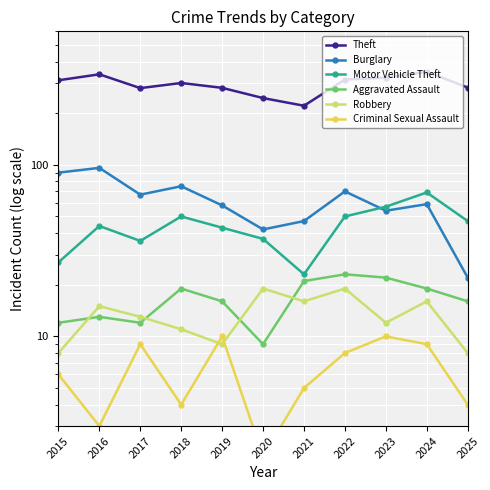

Reading left to right, transcribe all the data shown in this chart.

Theft: 311	337	280	300	281	245	221	314	322	349	282
Burglary: 90	96	67	75	58	42	47	70	54	59	22
Motor Vehicle Theft: 27	44	36	50	43	37	23	50	57	69	47
Aggravated Assault: 12	13	12	19	16	9	21	23	22	19	16
Robbery: 8	15	13	11	9	19	16	19	12	16	8
Criminal Sexual Assault: 6	3	9	4	10	2	5	8	10	9	4